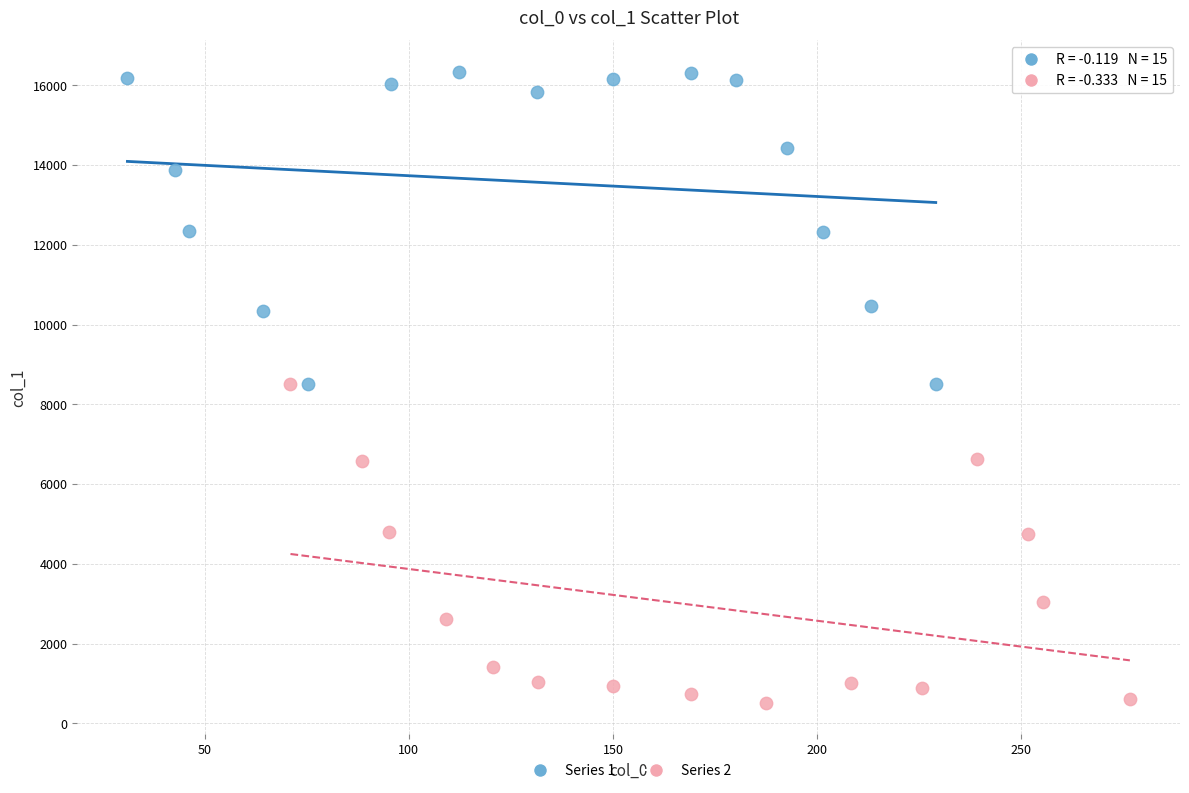

Which series reaches the maximum Y coordinate?

Series 1